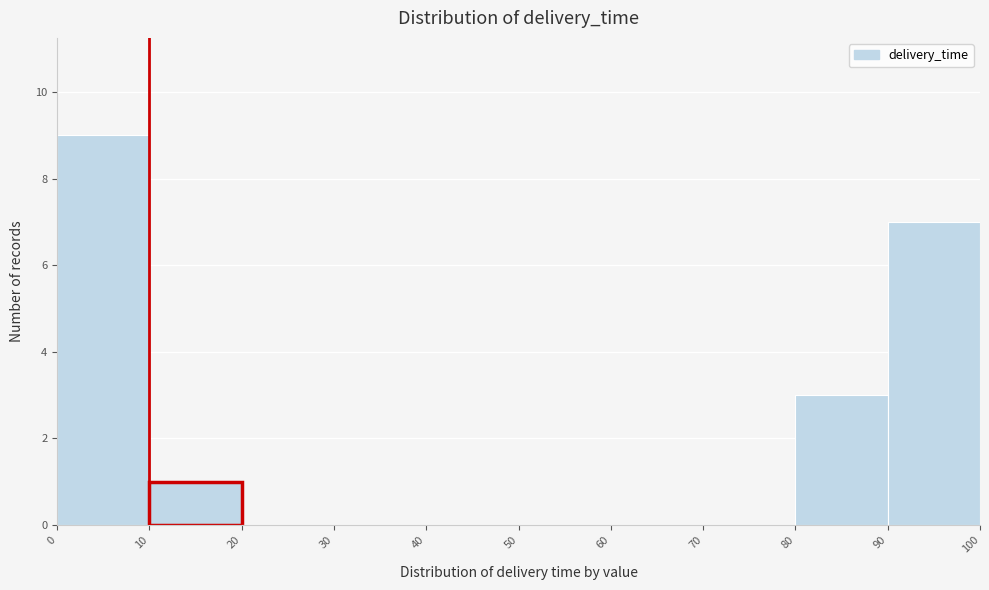

Reading left to right, list every bar in this chart as the range it spans on the x-axis followed by its height. The values are not printed on the chart, so give them approximately, as read against the axis.

0 to 10: 9
10 to 20: 1
20 to 30: 0
30 to 40: 0
40 to 50: 0
50 to 60: 0
60 to 70: 0
70 to 80: 0
80 to 90: 3
90 to 100: 7